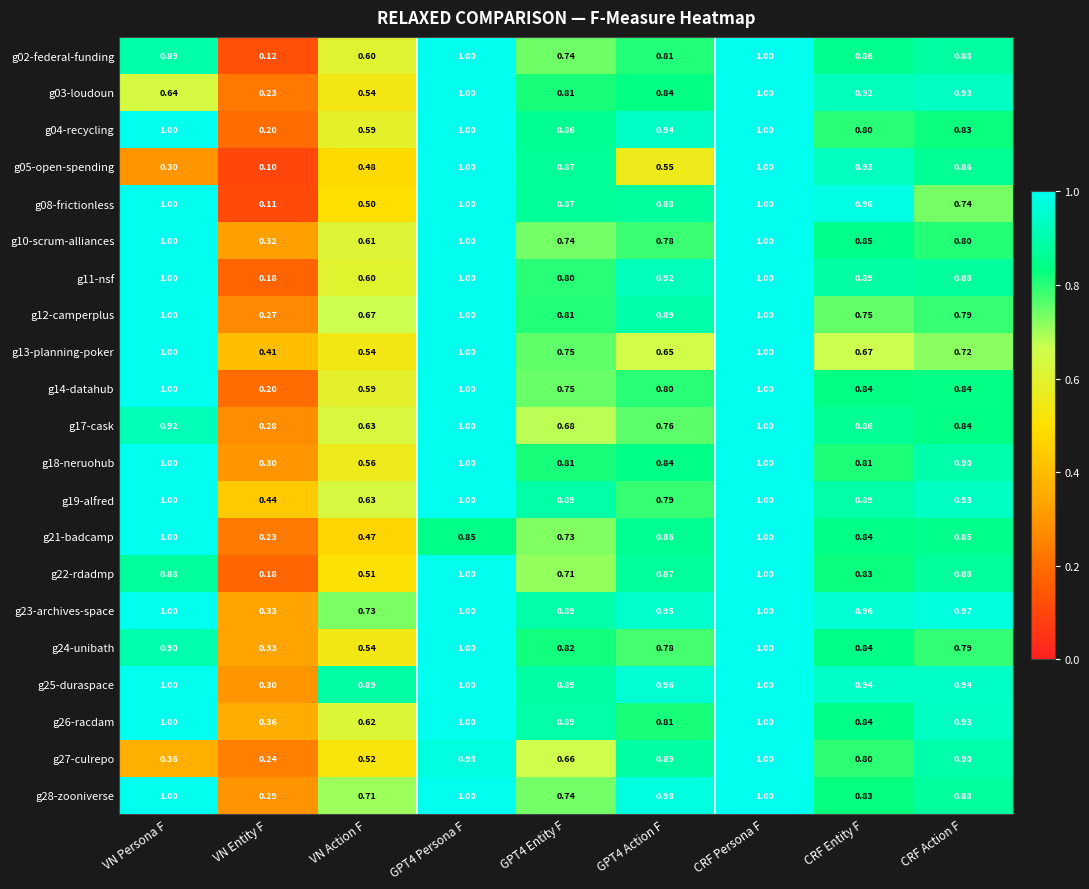

At which label does g17-cask reach its minimum?

VN Entity F